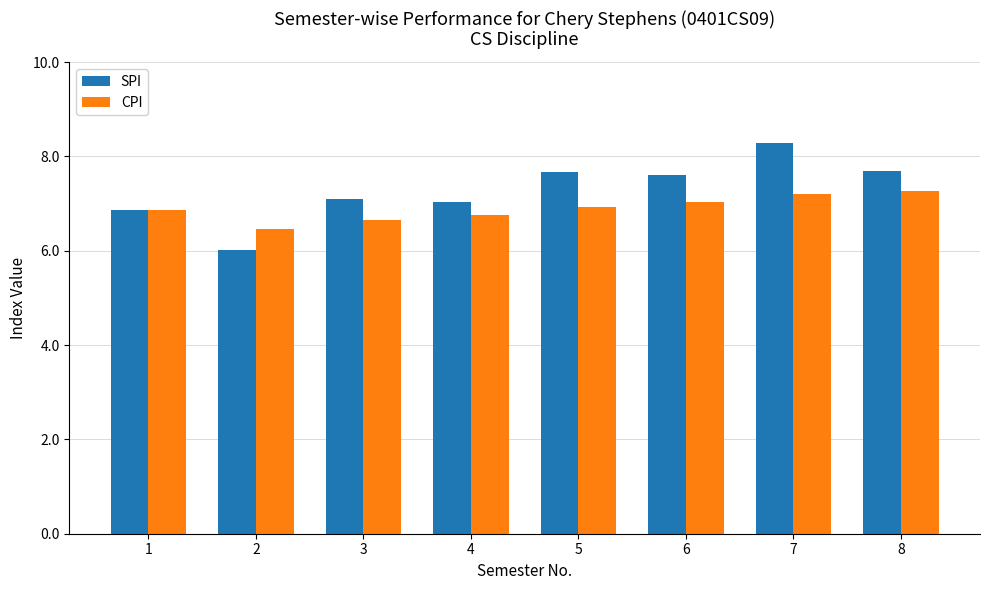

Is the value of CPI at 3 greater than the value of SPI at 1?

No